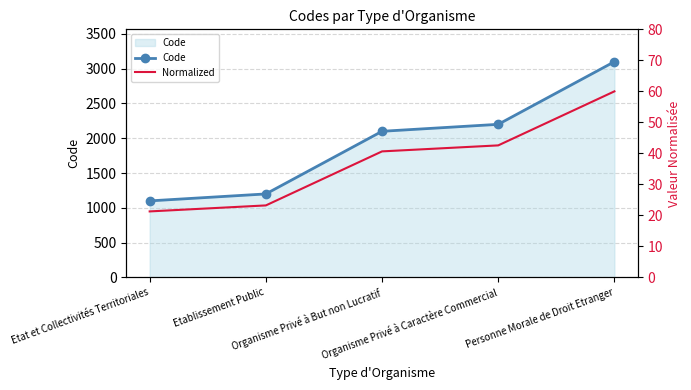

How many values in the Code series exceed 2100?

2